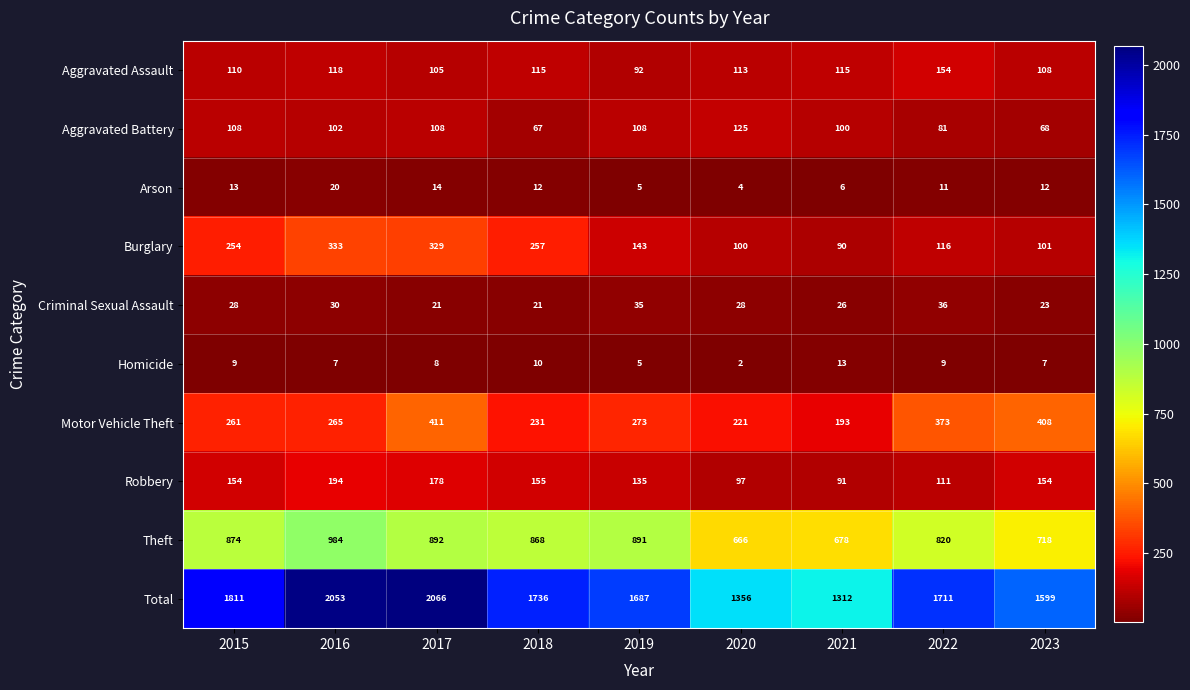

Rank the series at 2021 from lowest to highest value.

Arson, Homicide, Criminal Sexual Assault, Burglary, Robbery, Aggravated Battery, Aggravated Assault, Motor Vehicle Theft, Theft, Total